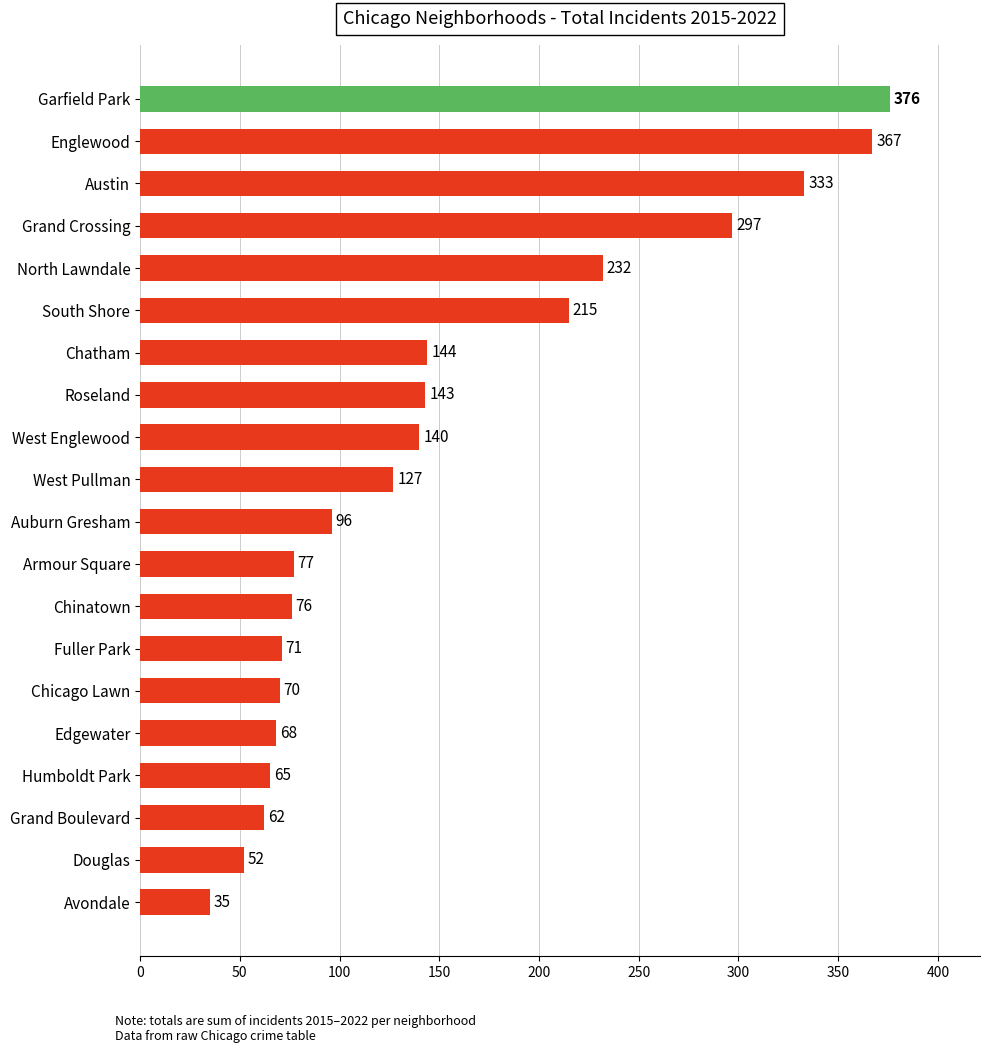

What is the label of the 14th bar from the top?

Fuller Park